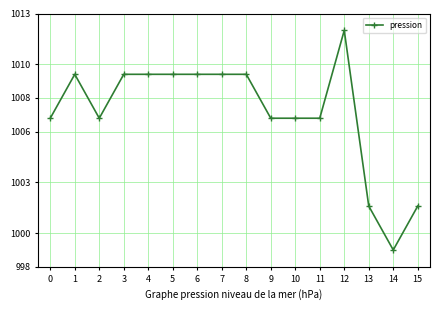

True or false: the data has more than 1 interior local peaks.

True